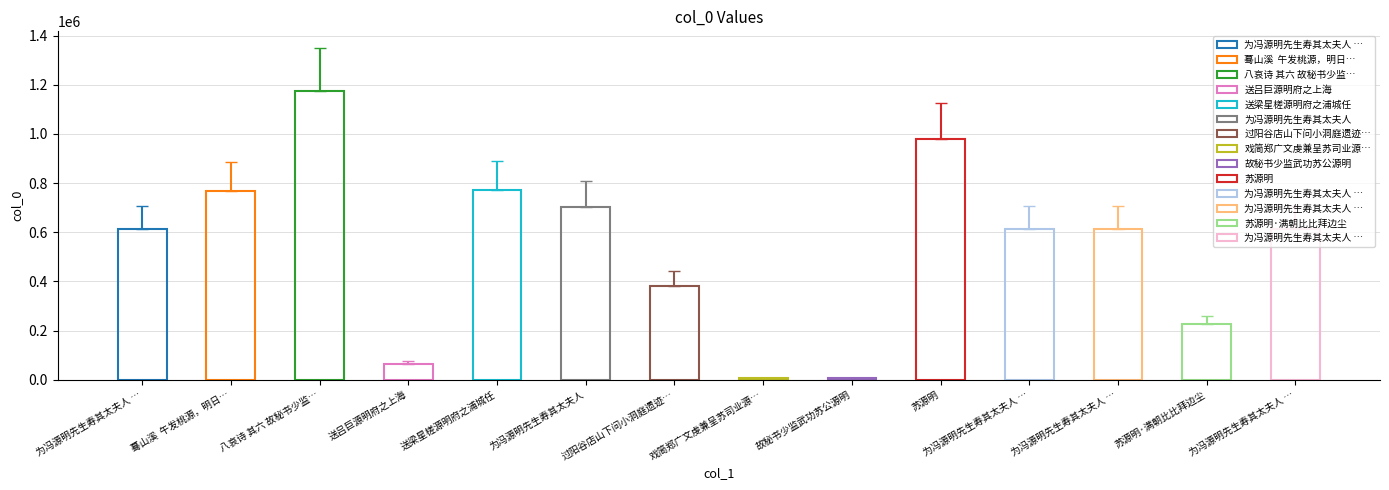

What is the label of the 4th bar from the left?

送吕巨源明府之上海